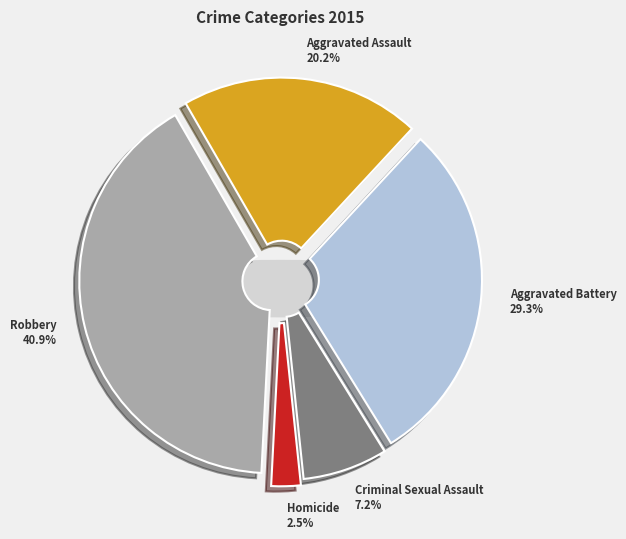

How many segments does this pie chart have?

5